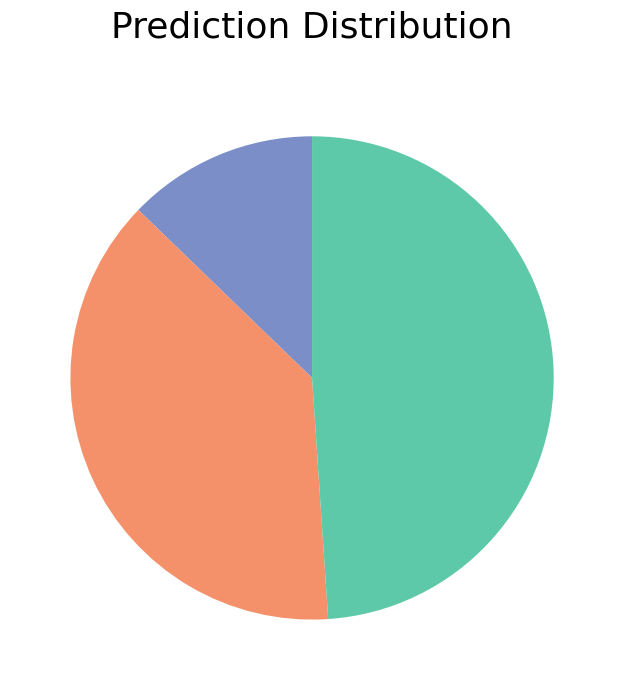

How many segments does this pie chart have?

3